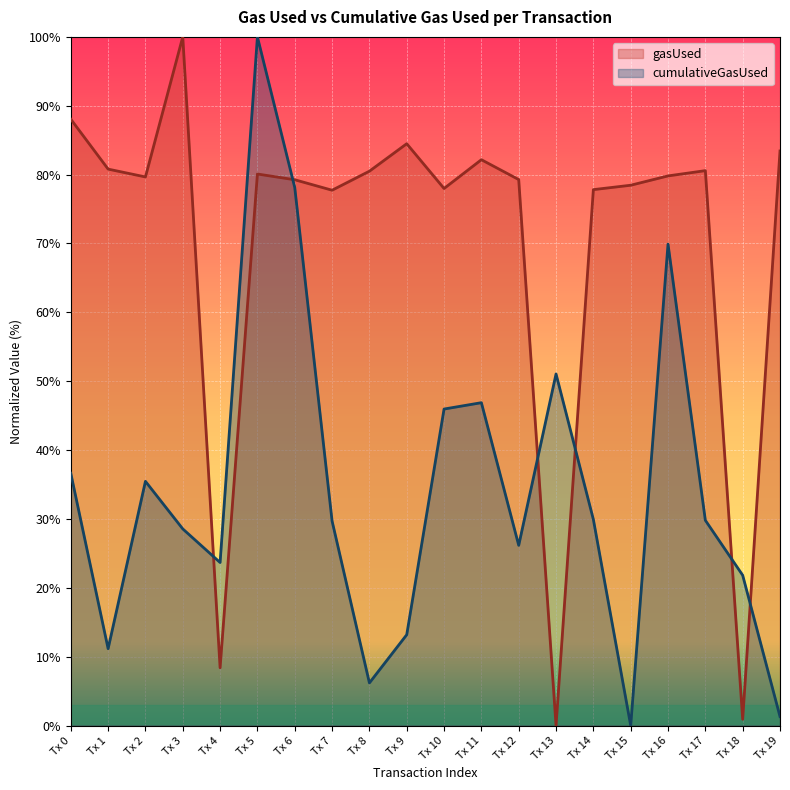

Count the number of categories in the chart.

20